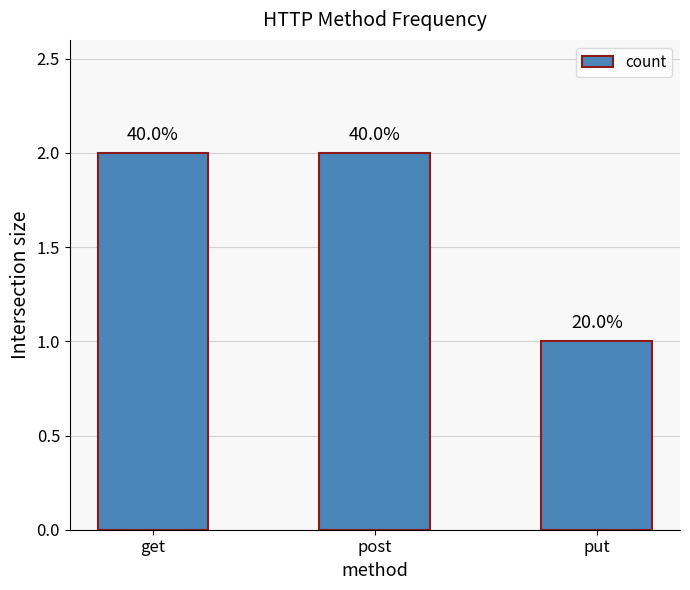

Read the value at get.

2